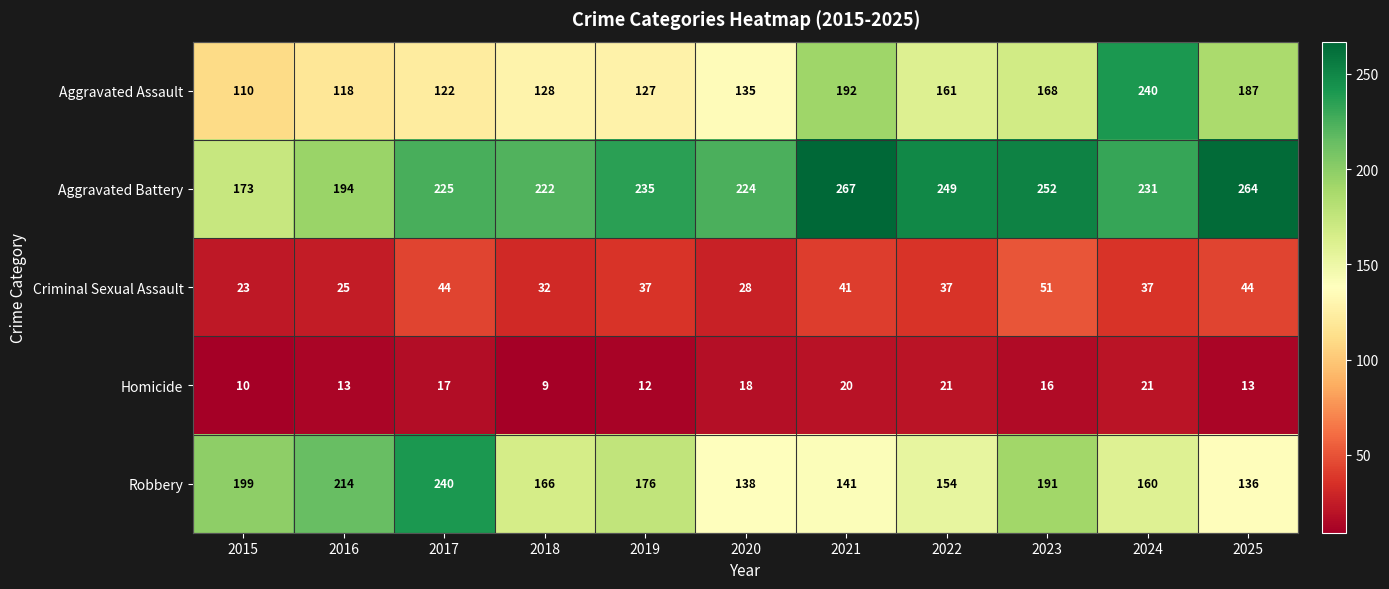

What value does the Criminal Sexual Assault series have at 2019, to the nearest 5?

35